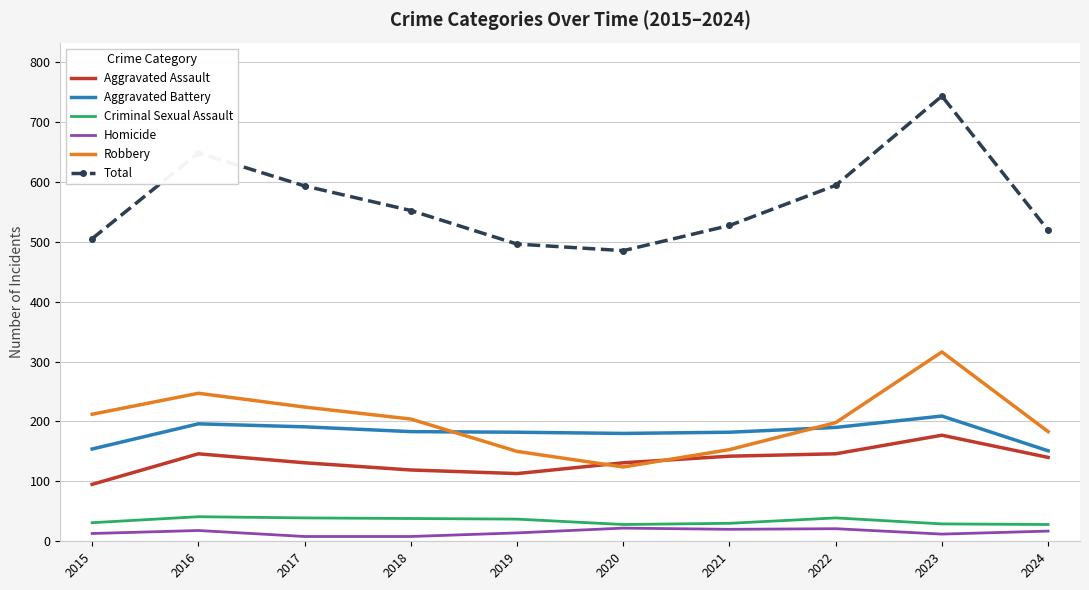

Rank the series at 2021 from lowest to highest value.

Homicide, Criminal Sexual Assault, Aggravated Assault, Robbery, Aggravated Battery, Total